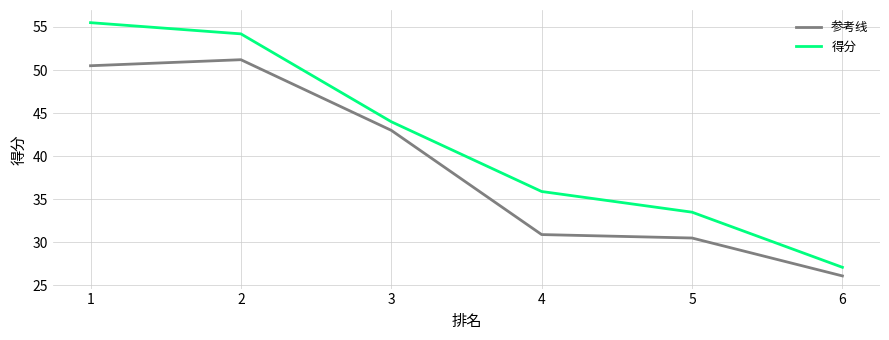

Where is 参考线 nearest to the value 38?

3